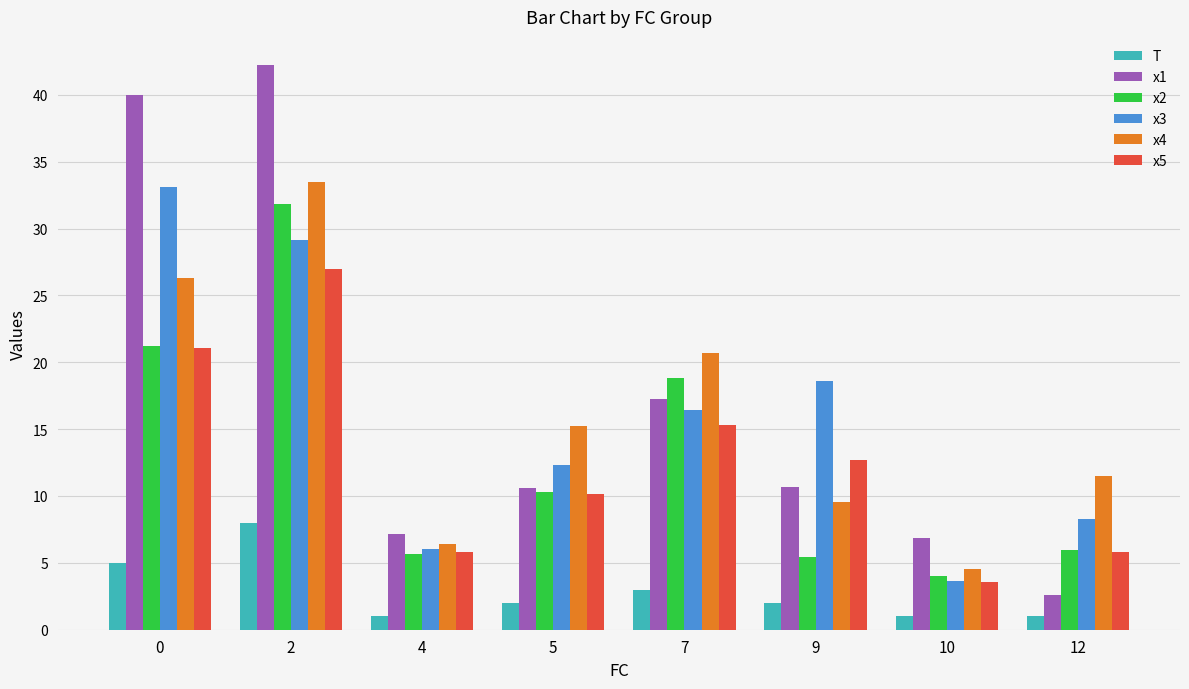

At which label is x2 closest to 17?

7